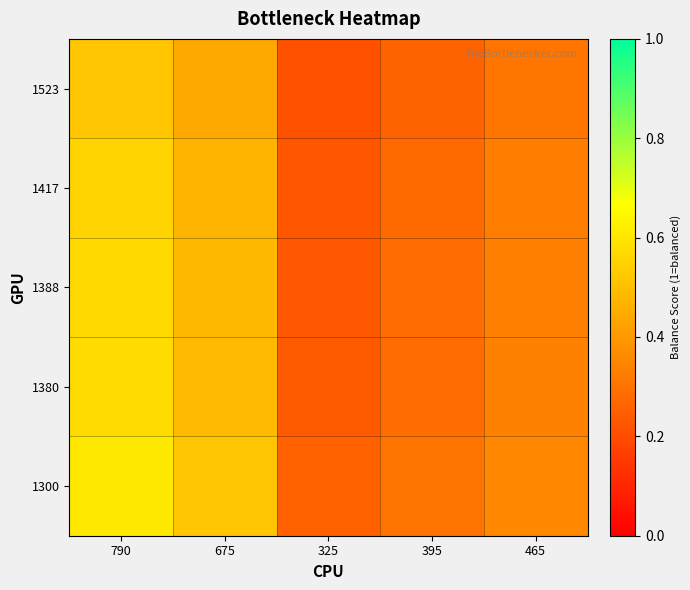

Which series has the largest range (max minus min)?

1300